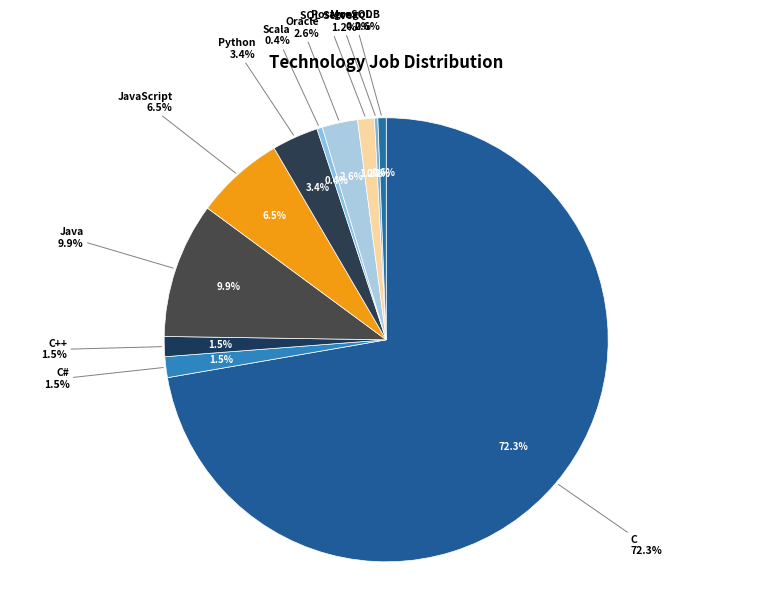

Rank the categories by value from highest to lowest.

C, Java, JavaScript, Python, Oracle, C#, C++, SQL Server, MongoDB, Scala, PostgreSQL, MySQL Server